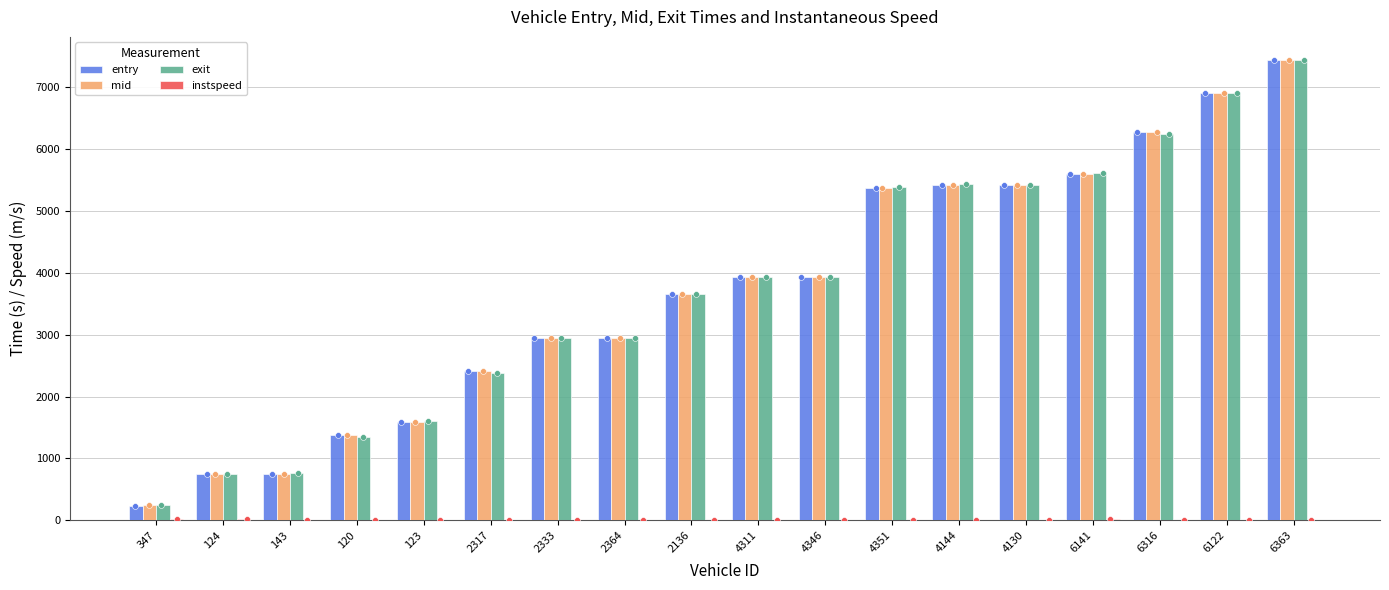

At which category is the sum across all series the highest?

6363